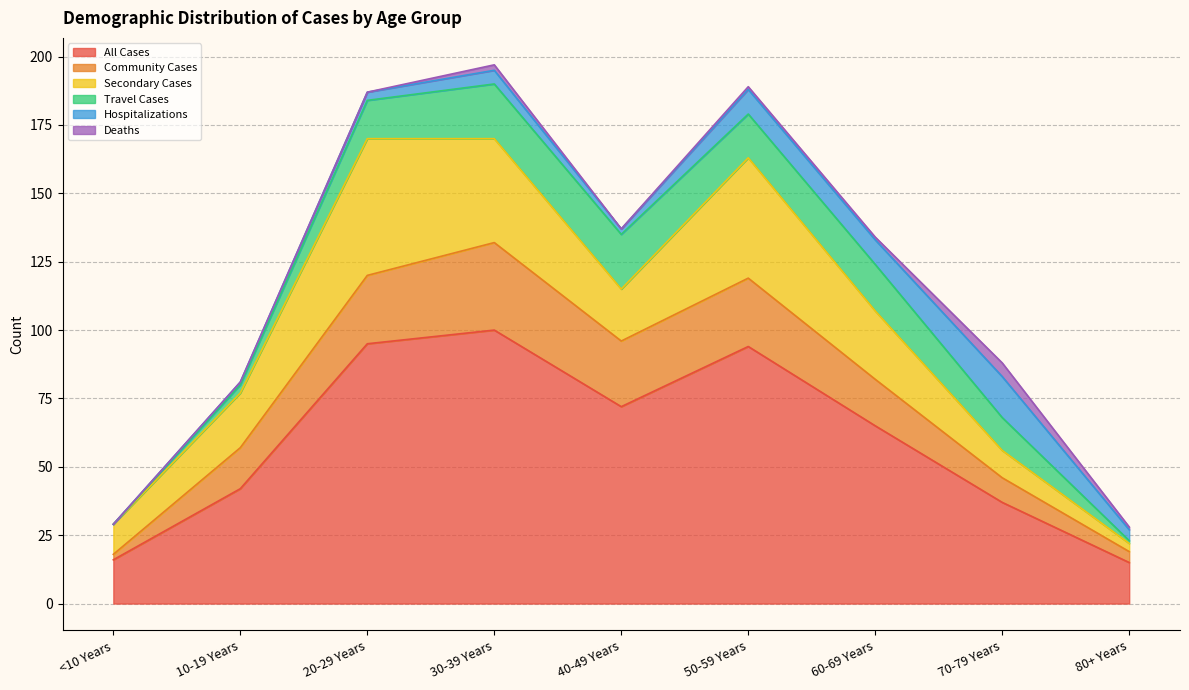

What is the maximum value for Hospitalizations?

15